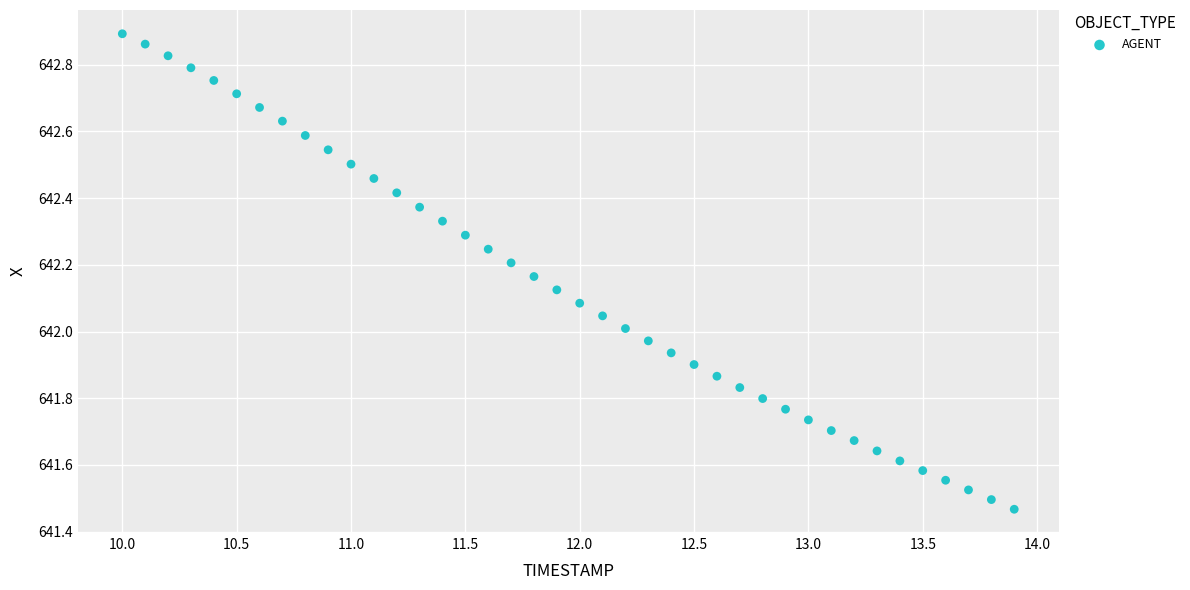

What is the range of X values (max minus min)?

3.9